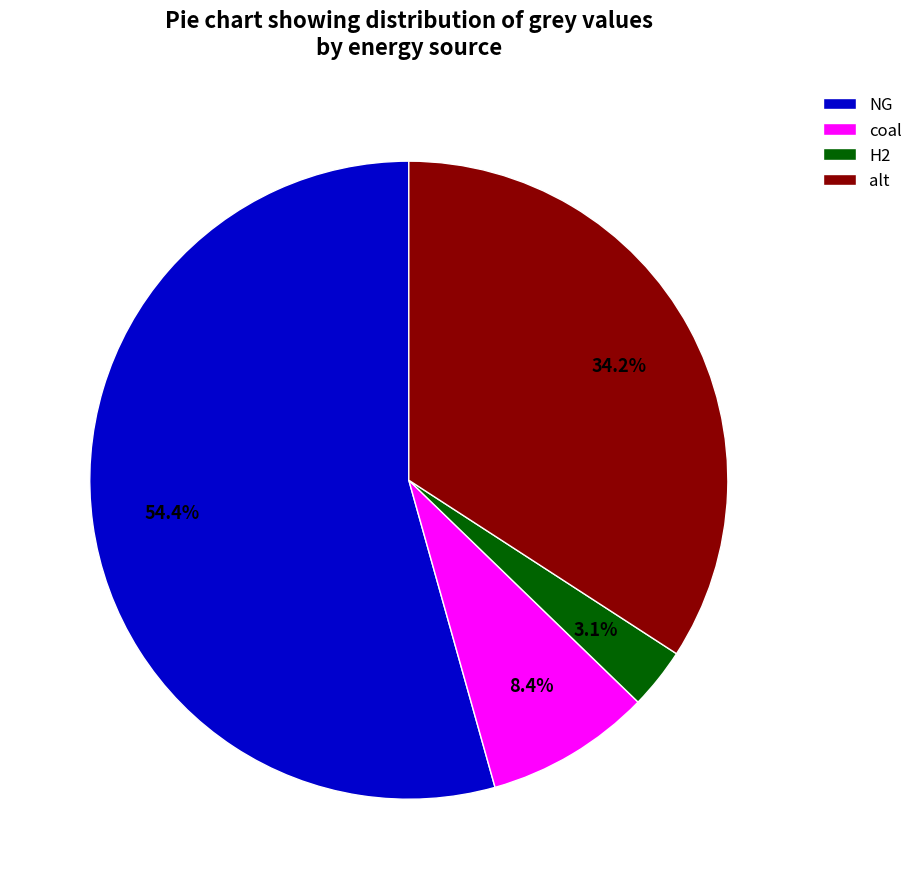

What percentage is NOT represented by alt?

65.8%